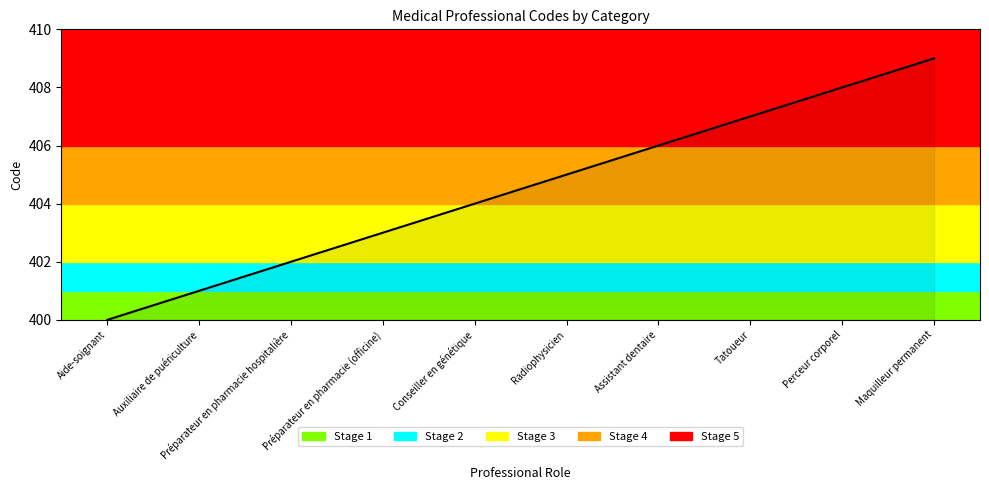

True or false: the data has more than 0 interior local peaks.

False